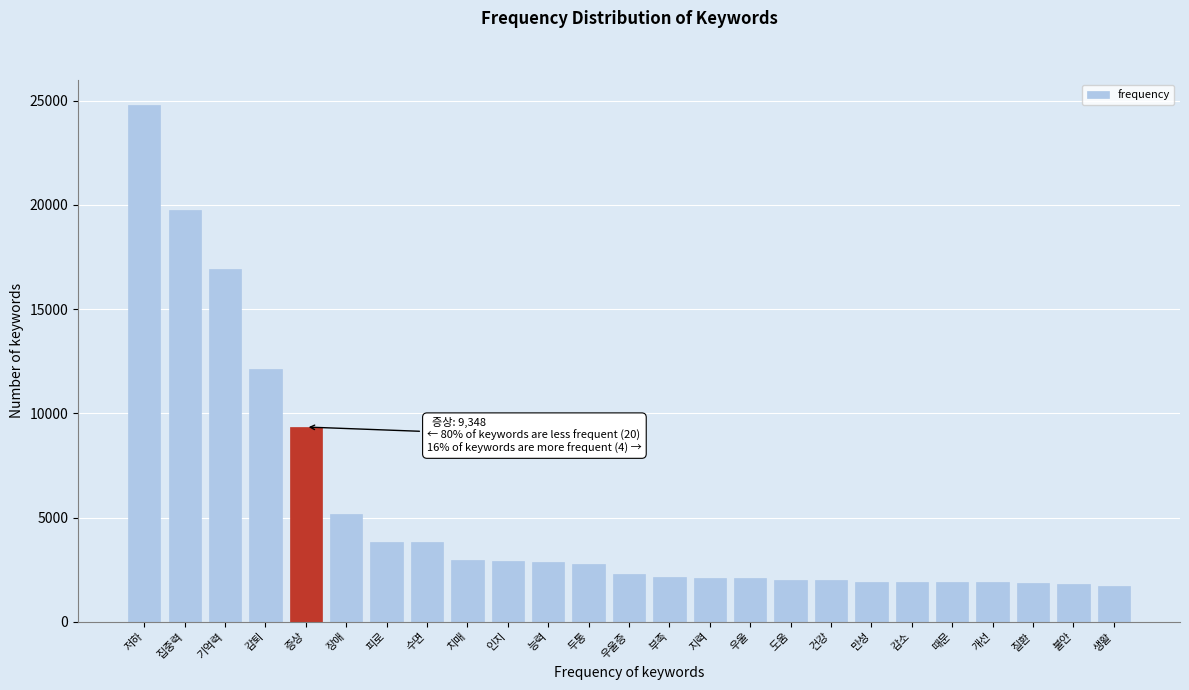

What is the minimum value shown in the chart?

1725